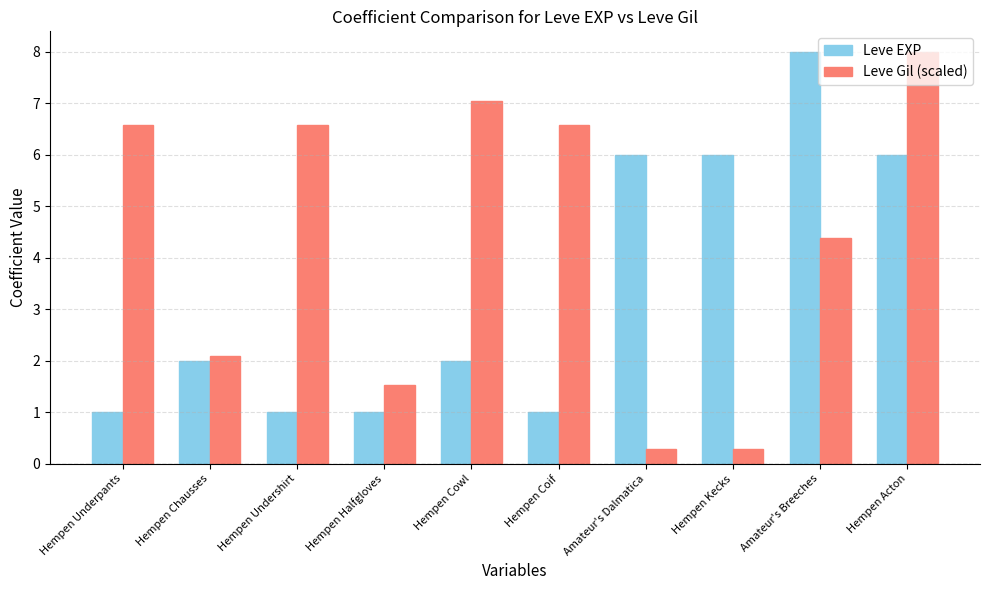

How many data points in Leve Gil (scaled) are above 6?

5